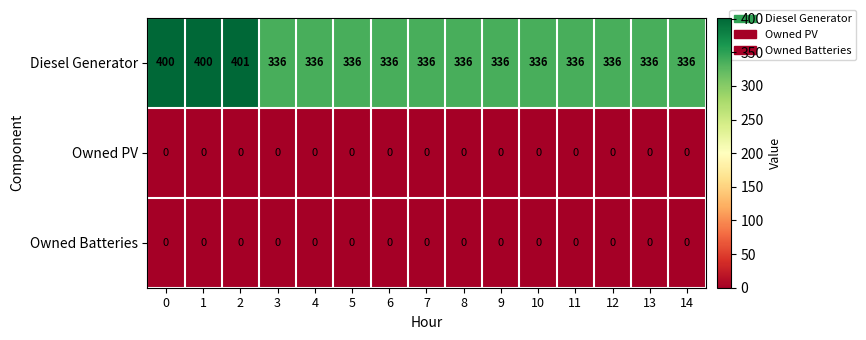

True or false: Diesel Generator has a value of 461 at 5.

False